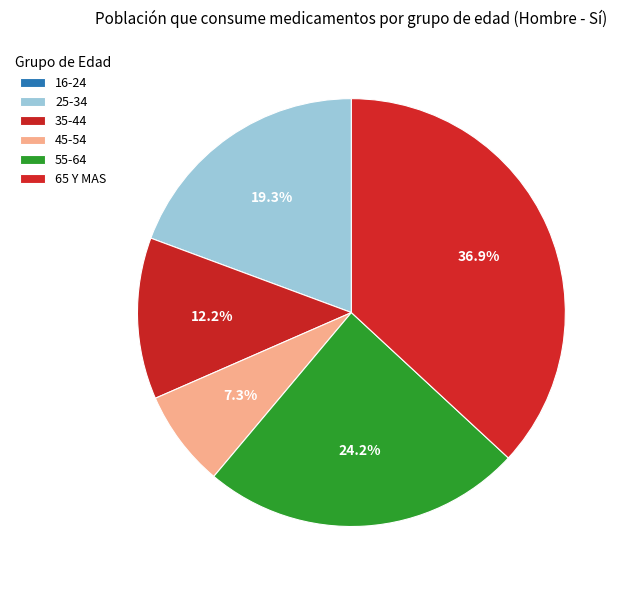

What percentage is the 65 Y MAS slice, to the nearest percent?

37%